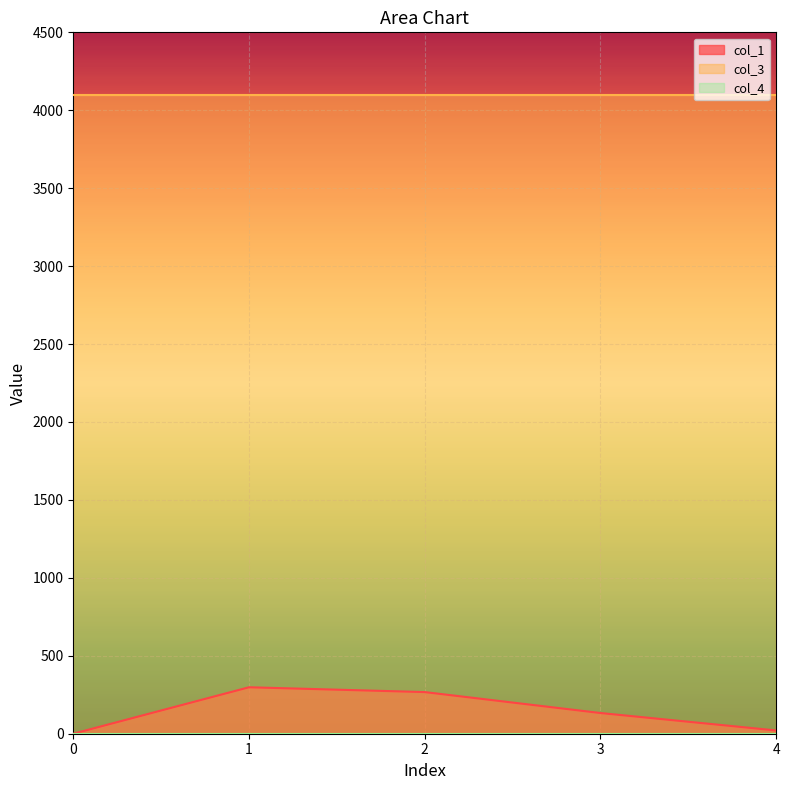

Which series has the largest range (max minus min)?

col_1